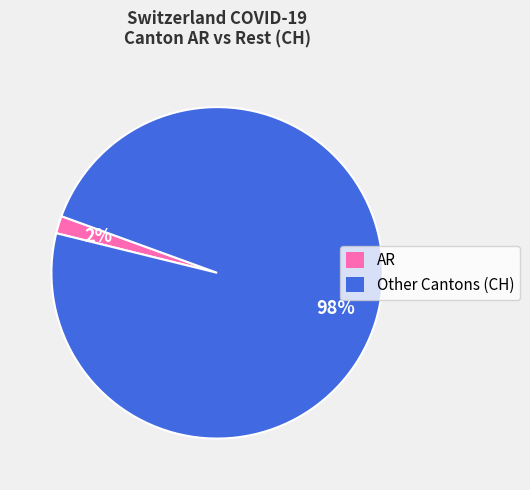

Between AR and Other Cantons (CH), which is larger?

Other Cantons (CH)